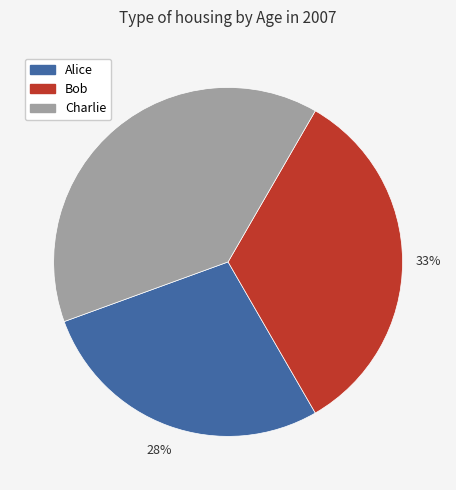

Is the sum of Alice and Bob greater than half?

Yes